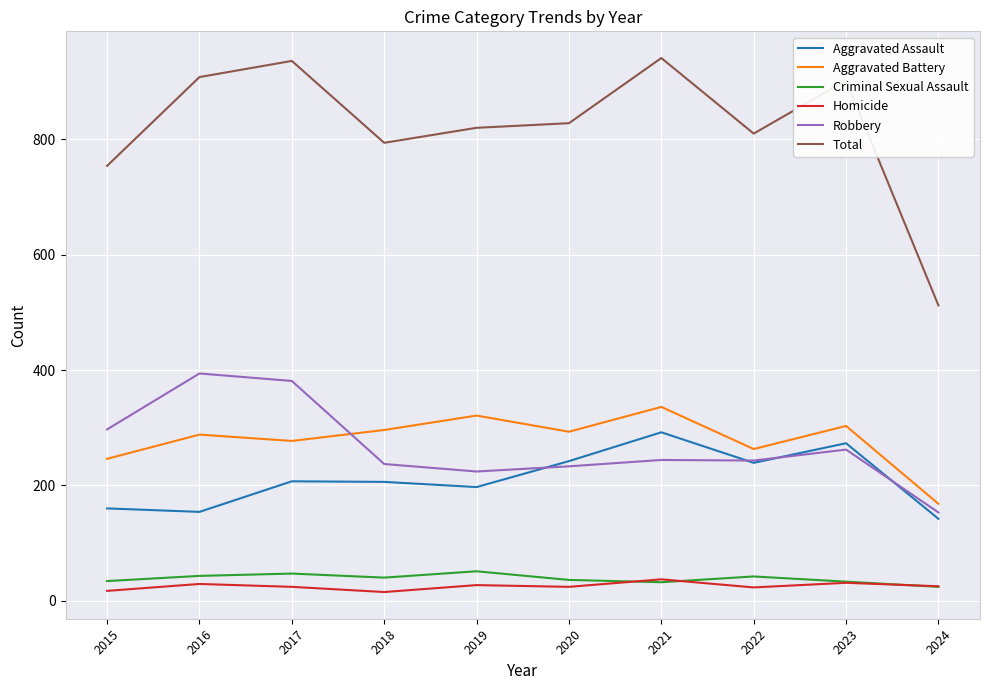

What is the greatest value displayed?

941